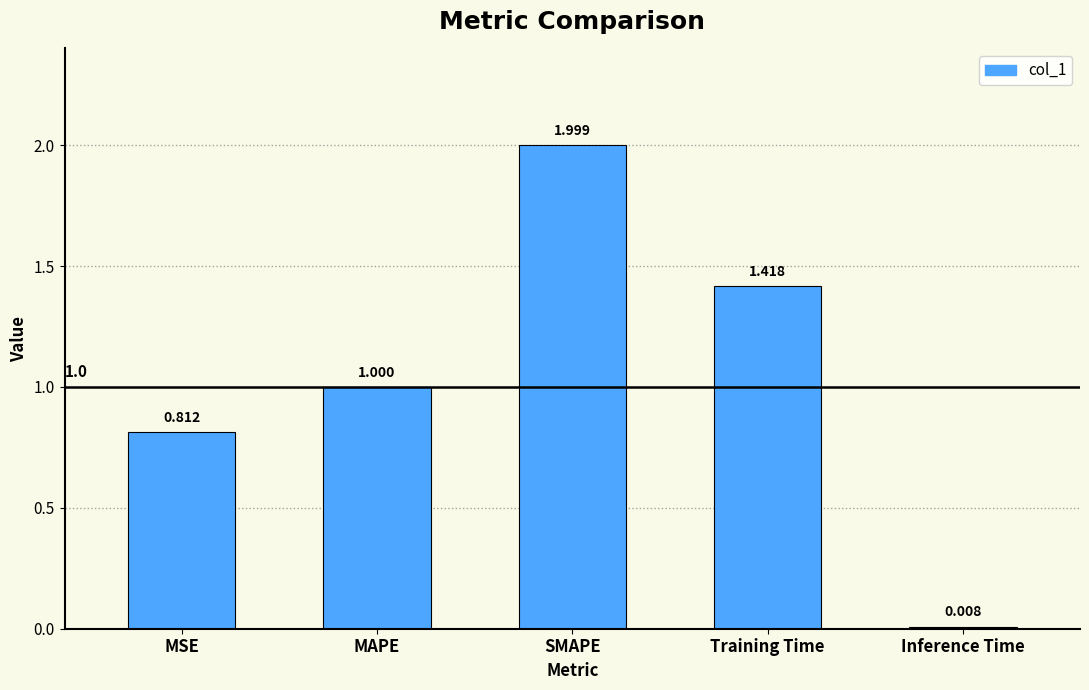

What position from the right is MSE?

5